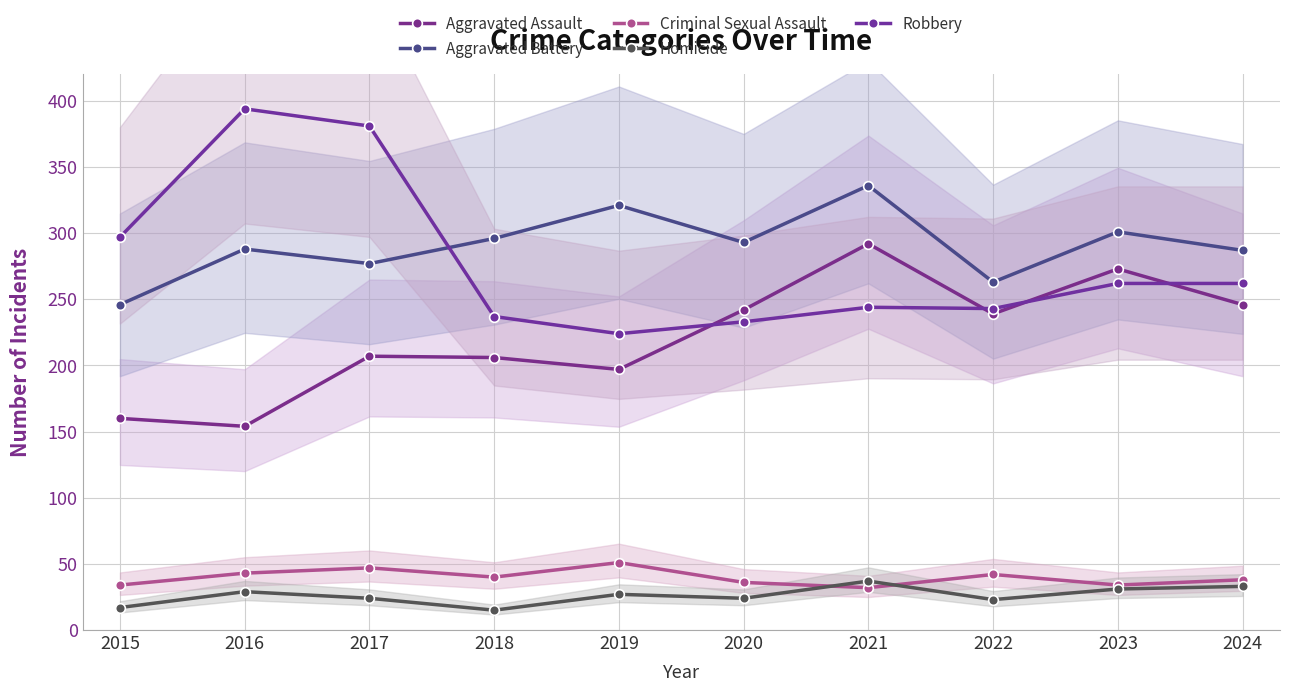

Does the chart have visible grid lines?

Yes